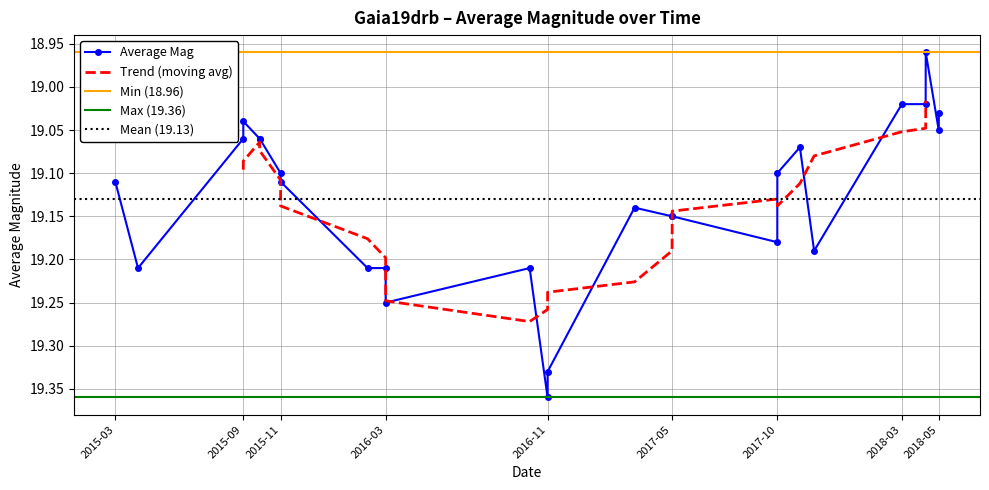

How many categories are shown in the chart?

26